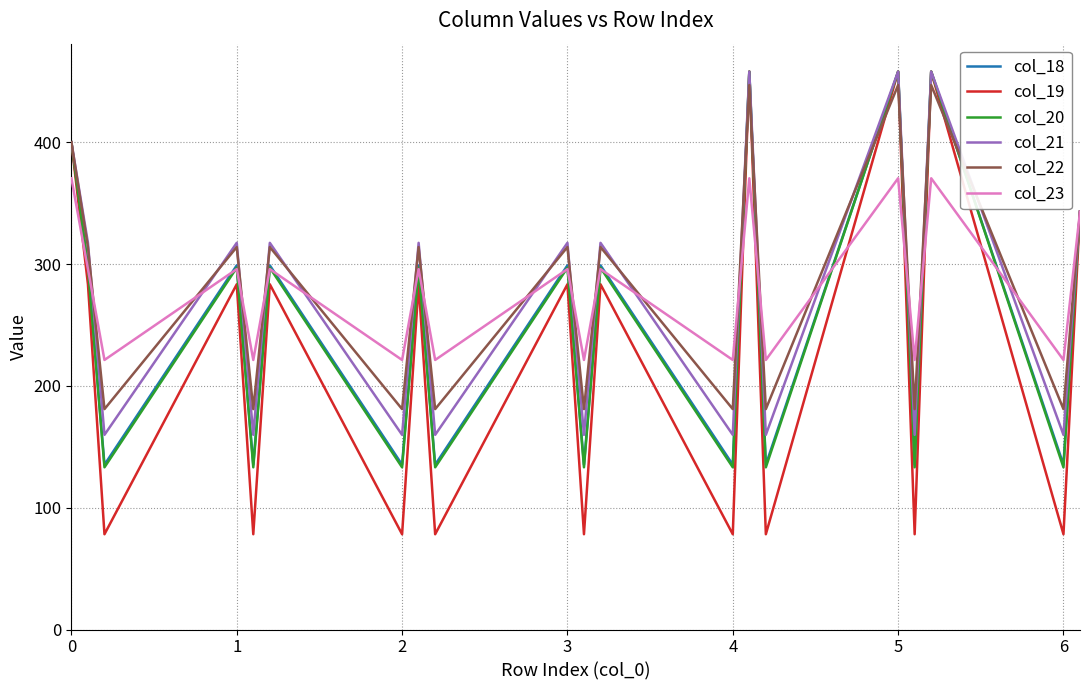

Which series has the widest spread of values?

col_19